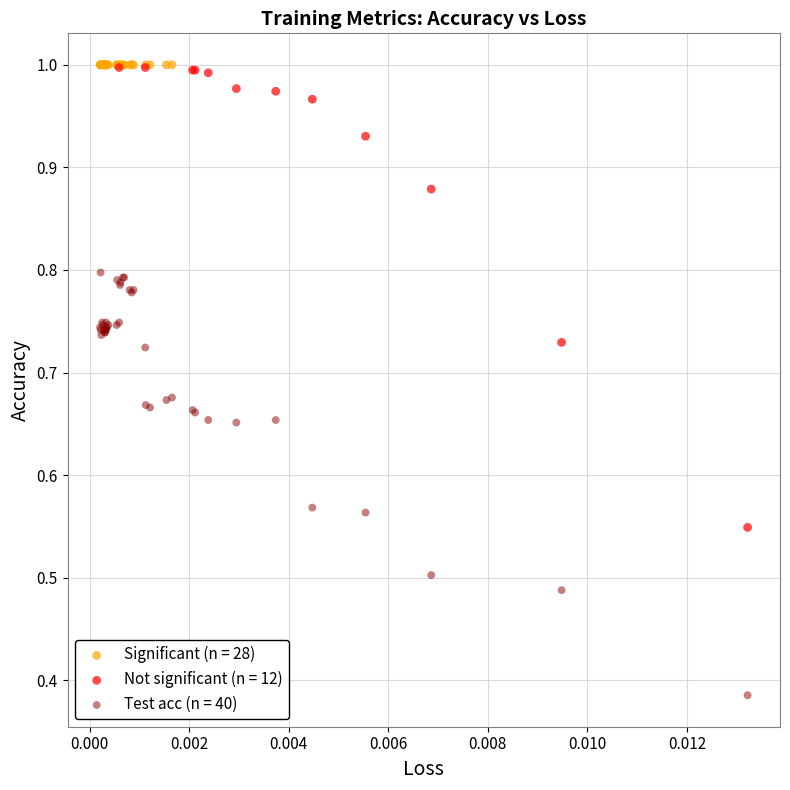

Which series reaches the minimum Y coordinate?

Test acc (n = 40)